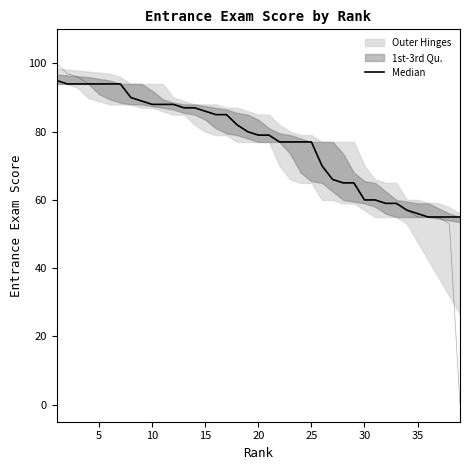

What is the average value?

77